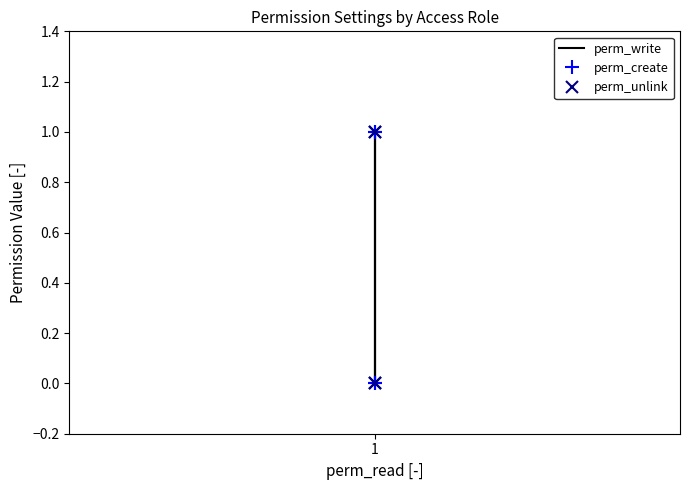

What is the difference between the second highest and minimum values in the perm_unlink series?

1